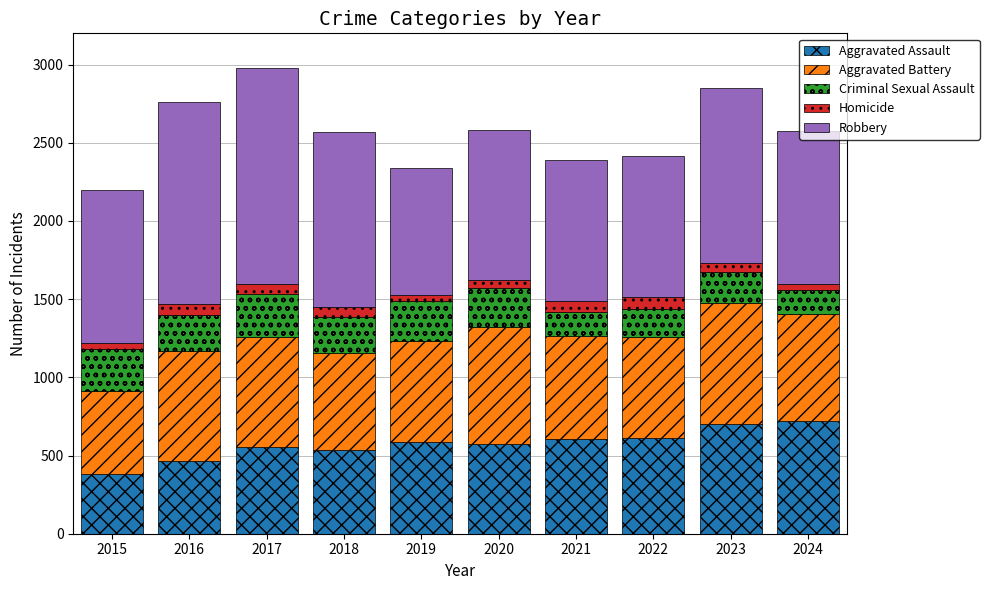

What is the value of the Aggravated Assault bar at the 5th from the left?

587